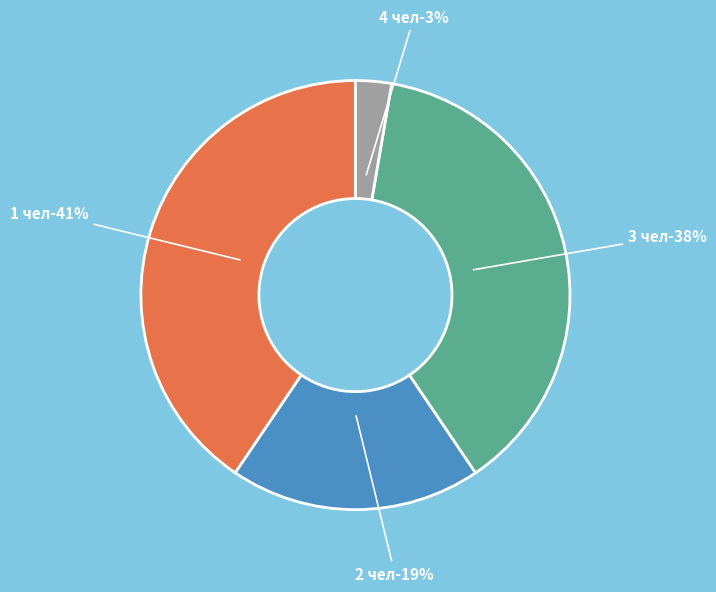

To the nearest percent, what portion does 1 чел represent?

41%